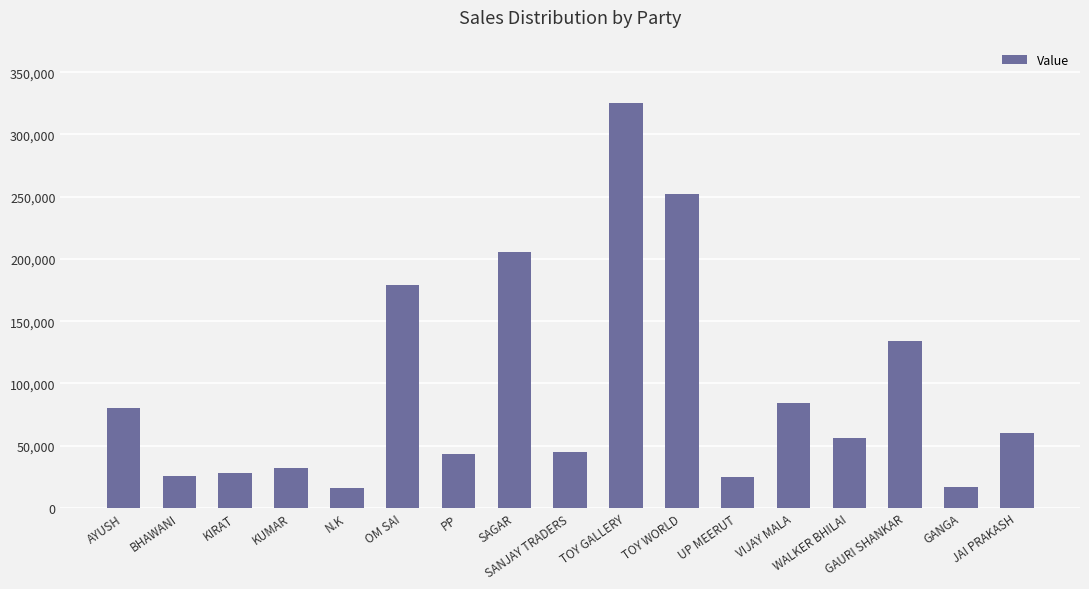

True or false: the data shows 75548 at WALKER BHILAI.

False